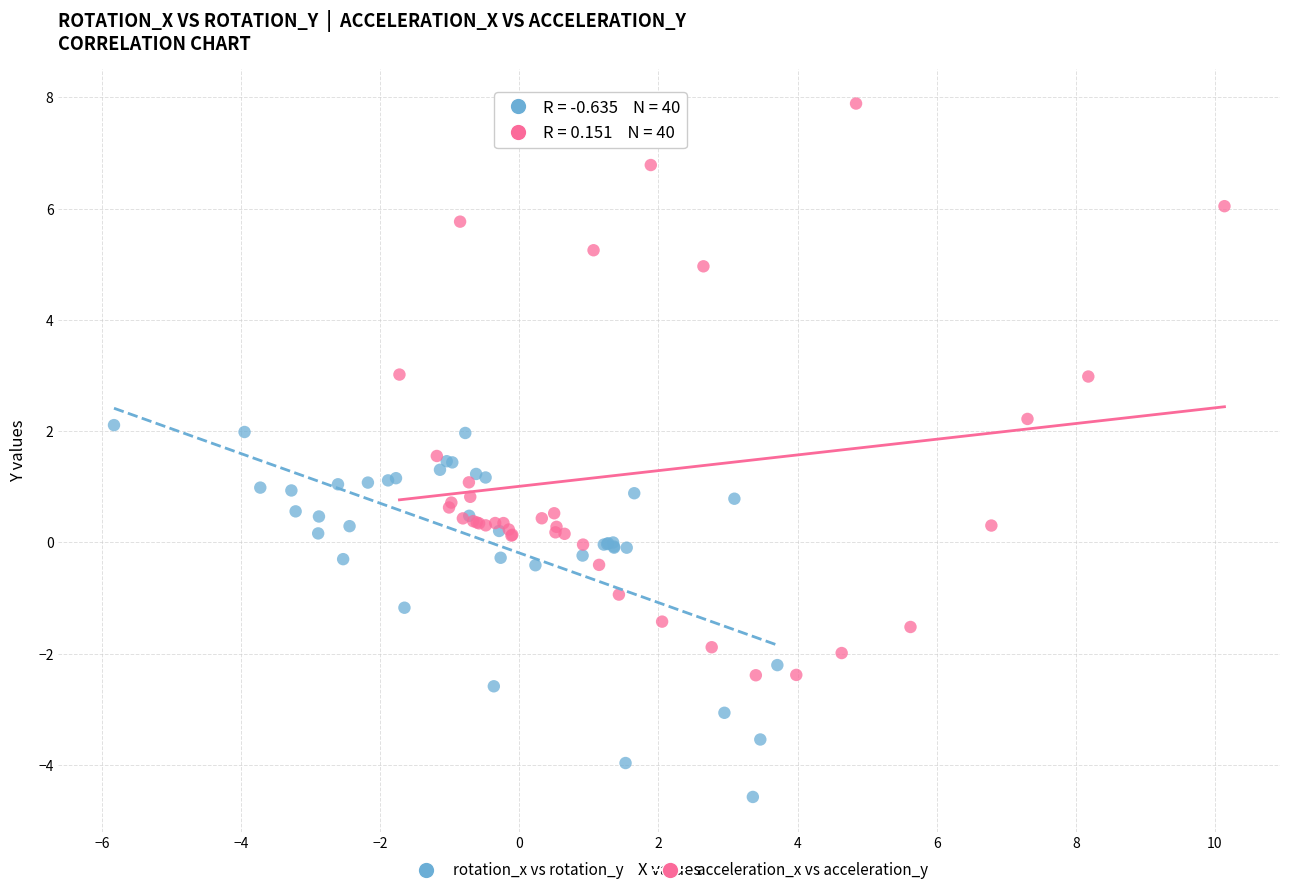

Which series contains the highest Y value?

acceleration_x vs acceleration_y